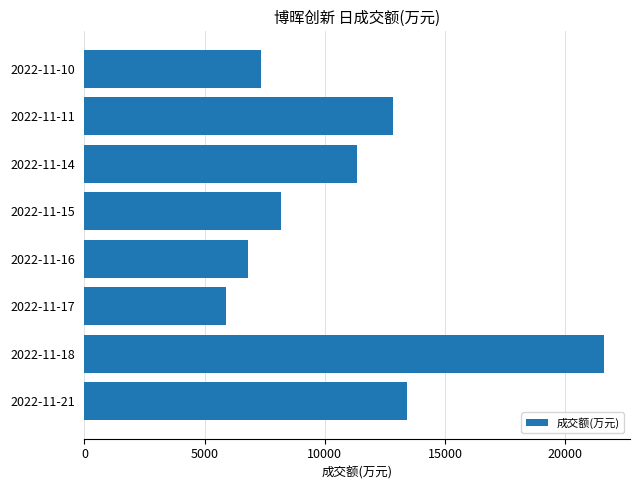

What is the sum of all values?

87453